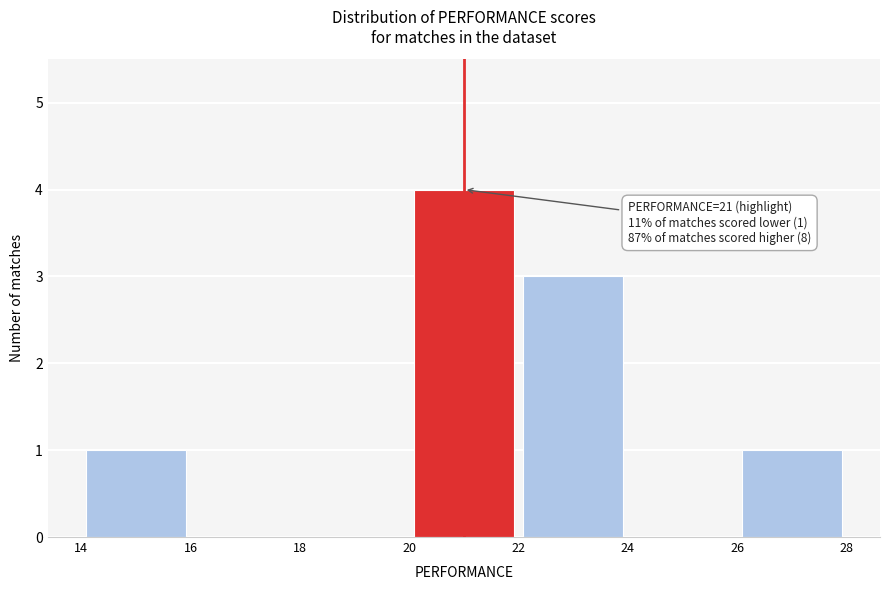

Which range on the x-axis has the tallest bar?

20 to 22